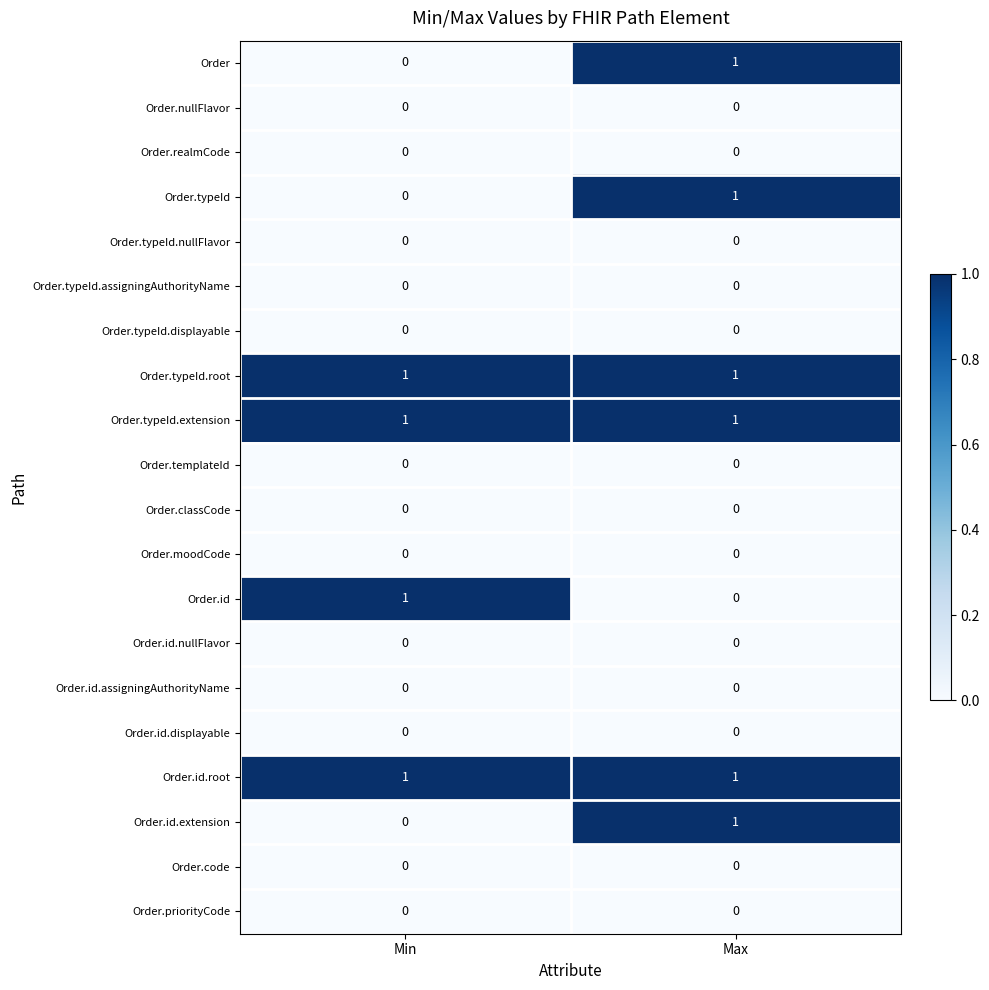

How many data points does each series have?

2